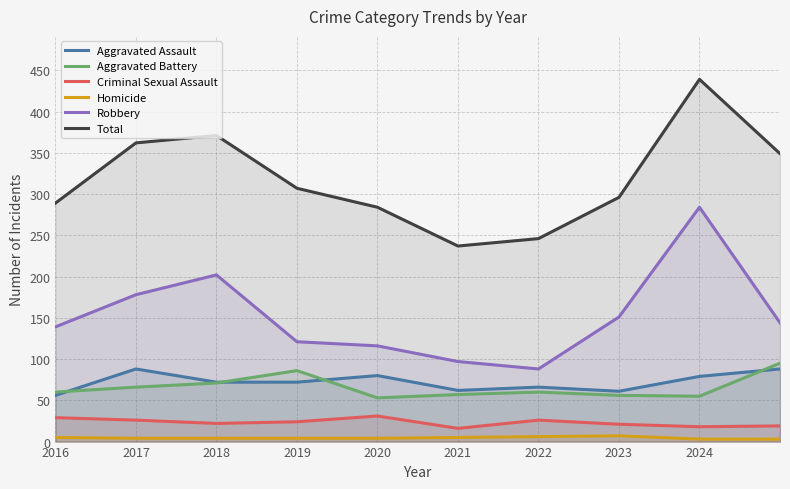

At 2016, list the series in order from largest to smallest.

Total, Robbery, Aggravated Battery, Aggravated Assault, Criminal Sexual Assault, Homicide